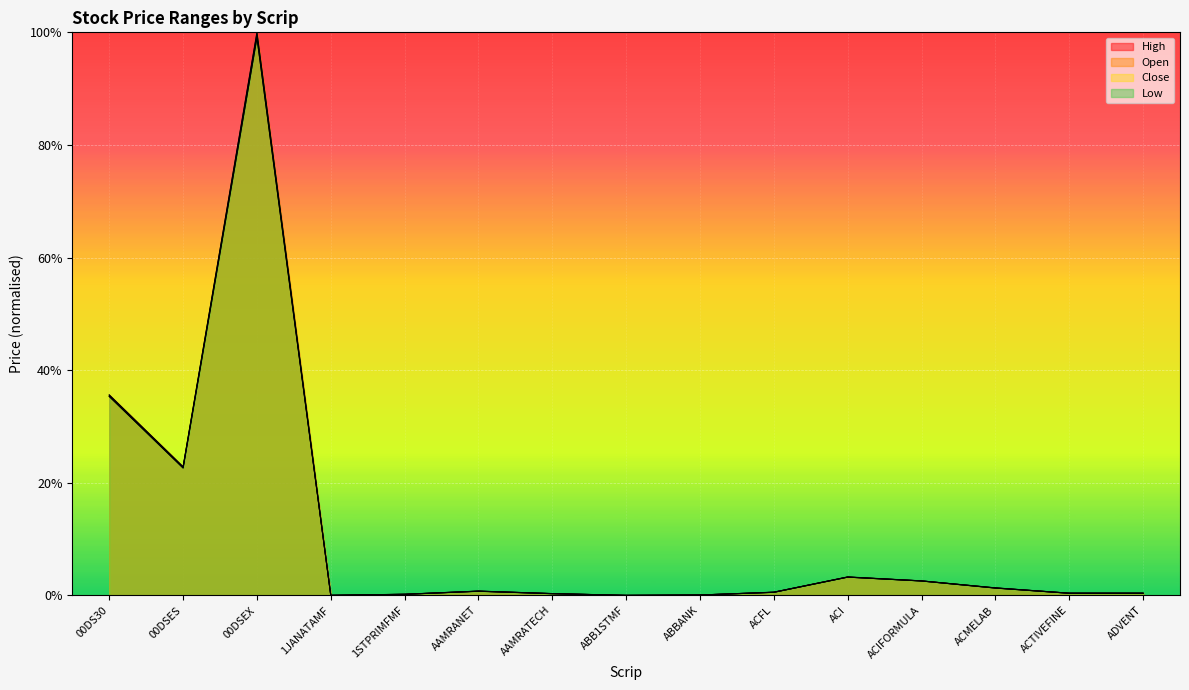

At which category does Low reach its first local valley?

00DSES